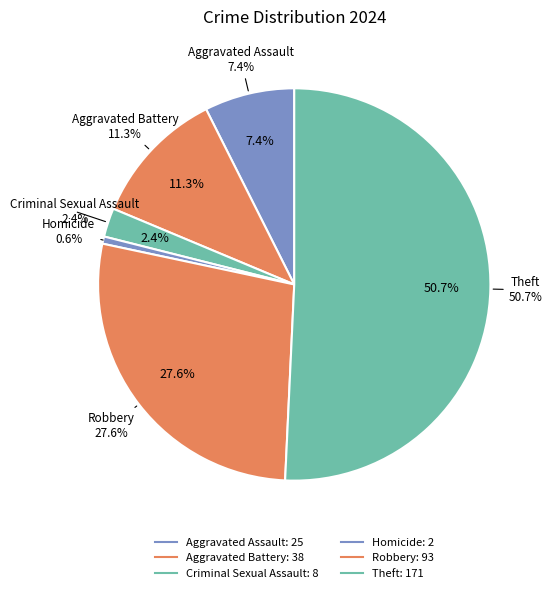

Combined, what portion of the pie is Homicide and Theft?

51.3%